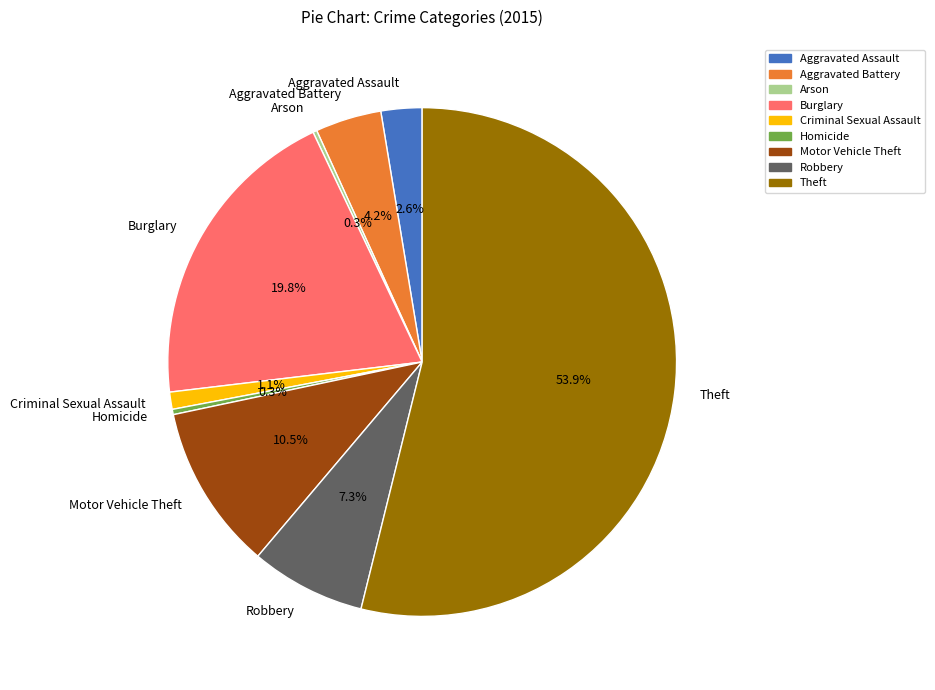

Between Burglary and Motor Vehicle Theft, which is larger?

Burglary